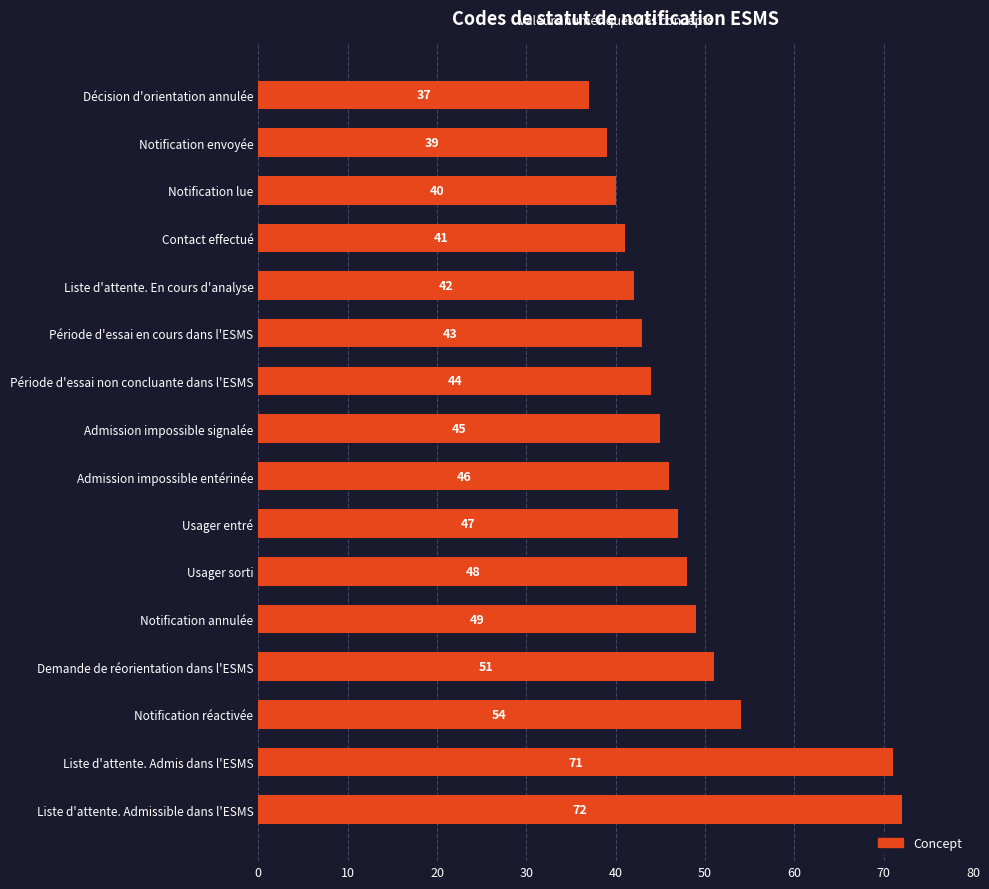

Does the chart contain stacked bars?

No